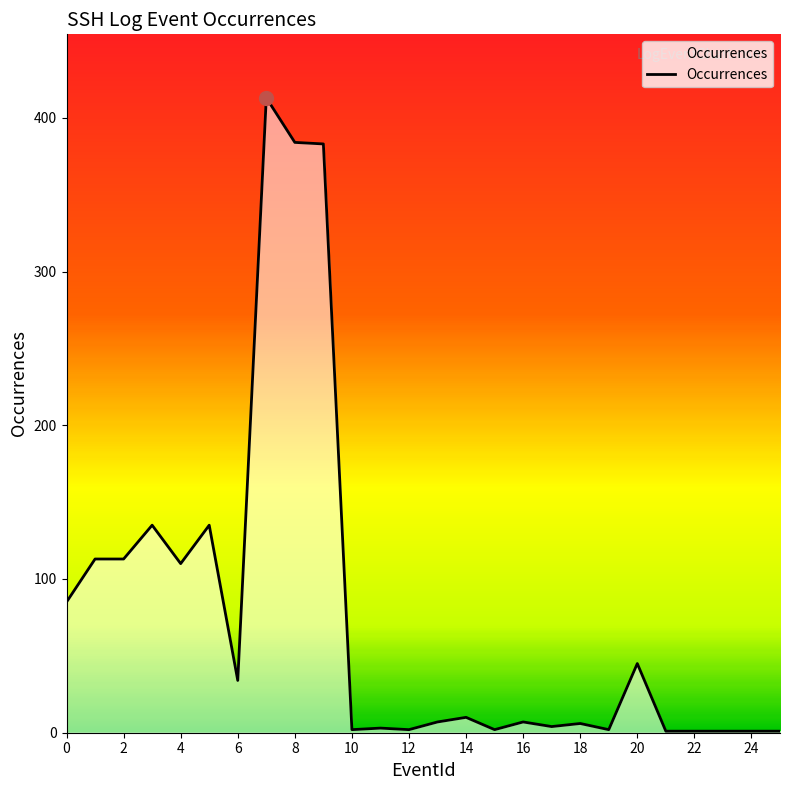

What is the greatest value displayed?

413